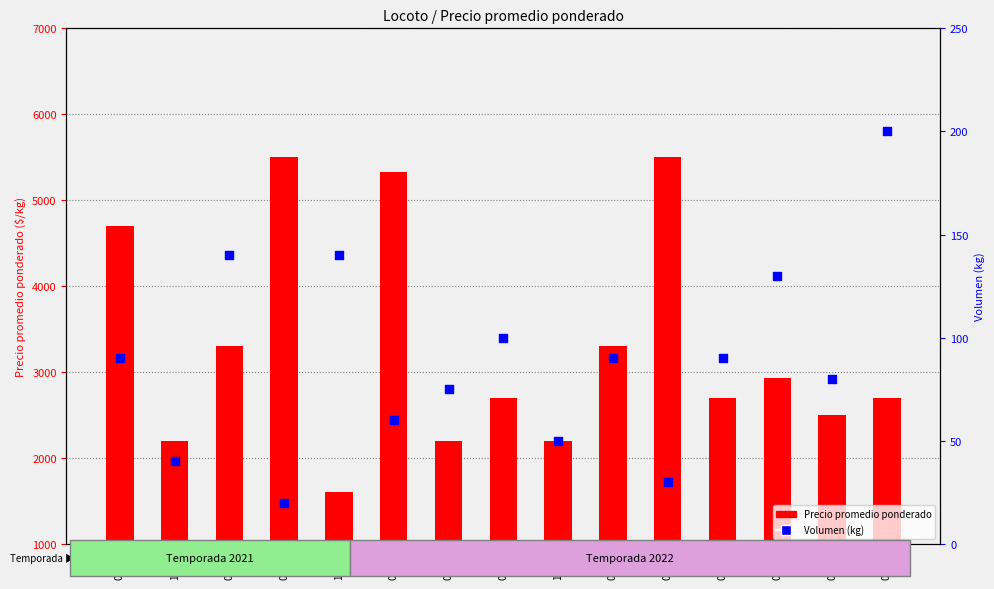

At which category is the sum across all series the highest?

04-28